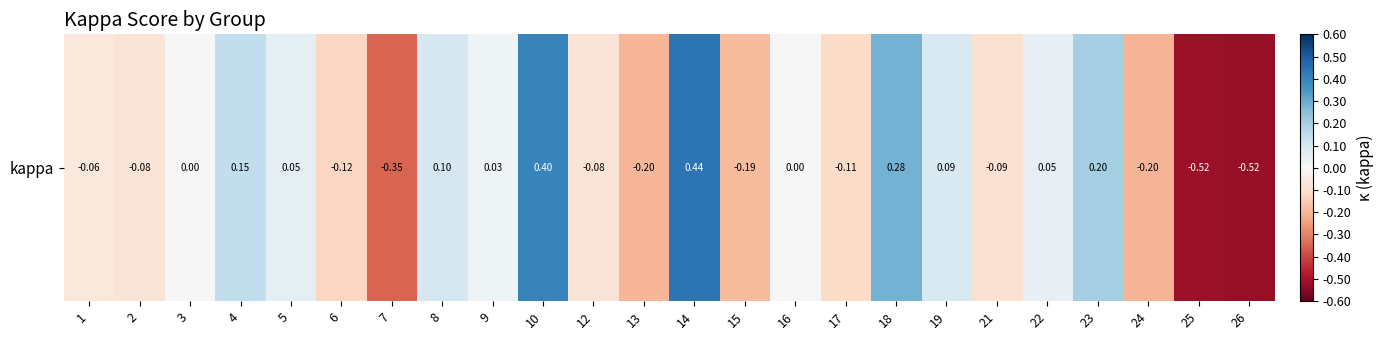

Reading right to left, extract all data points from this chart.

26=-0.5	25=-0.5	24=-0.2	23=0.2	22=0.0	21=-0.1	19=0.1	18=0.3	17=-0.1	16=0.0	15=-0.2	14=0.4	13=-0.2	12=-0.1	10=0.4	9=0.0	8=0.1	7=-0.3	6=-0.1	5=0.1	4=0.1	3=0.0	2=-0.1	1=-0.1